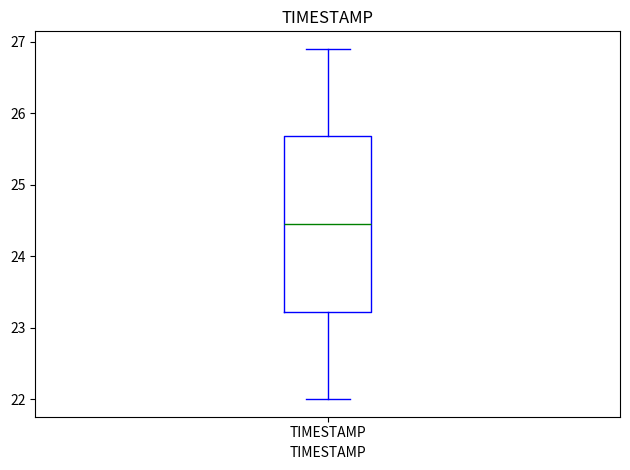

Where does the median line of the box for TIMESTAMP sit on the y-axis? The values are not printed on the chart, so give them approximately, as read against the axis.

24.5